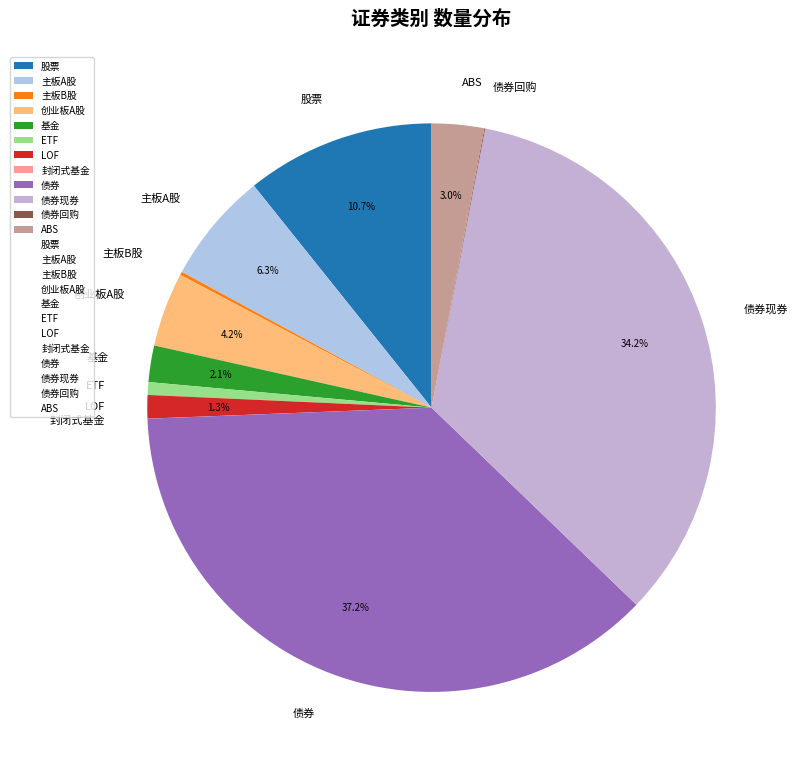

Is there any slice that represents more than half of the pie?

No